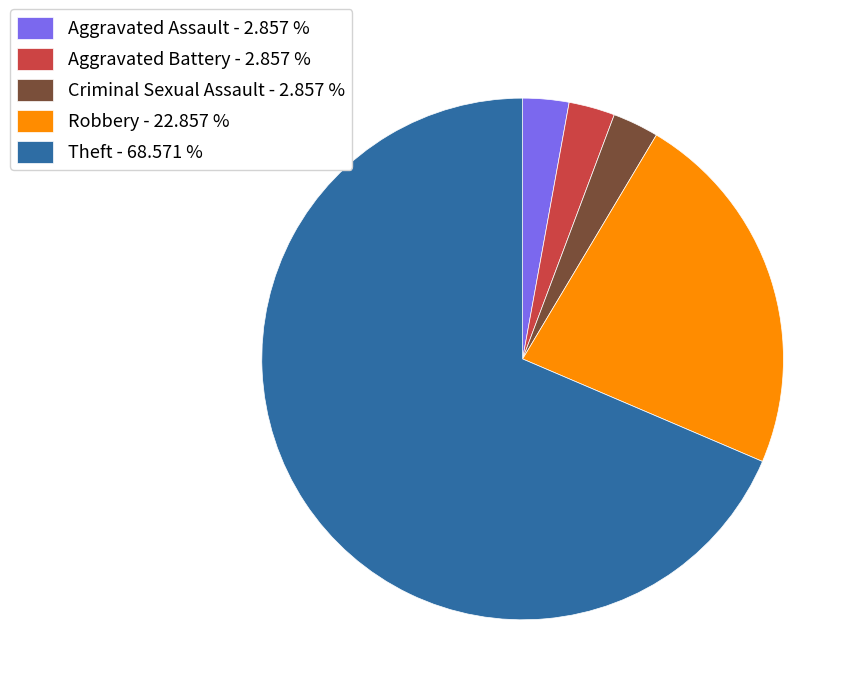

Count the number of slices in the pie.

5